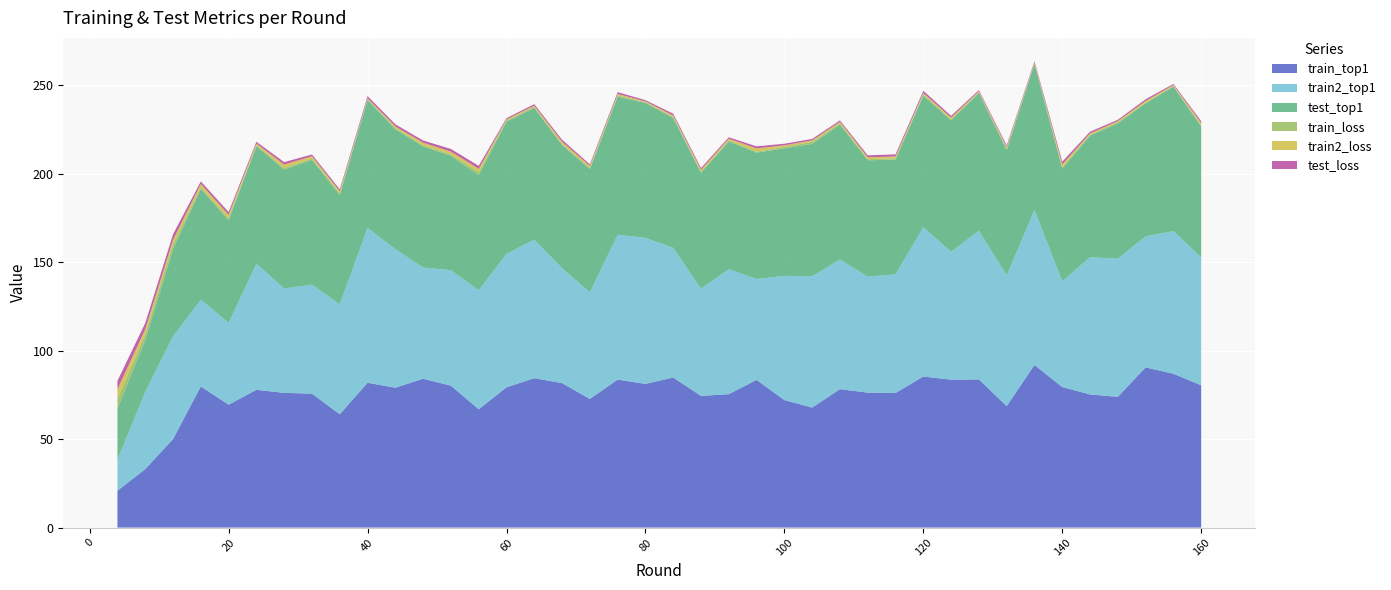

Reading right to left, list all the values displayed in this chart.

train_top1: 160=80.4	156=86.9	152=90.5	148=73.9	144=75.2	140=79.4	136=91.9	132=68.6	128=83.7	124=83.6	120=85.3	116=76.0	112=76.2	108=78.2	104=67.8	100=72.0	96=83.4	92=75.4	88=74.4	84=84.8	80=81.2	76=83.6	72=72.6	68=81.6	64=84.4	60=79.2	56=66.8	52=80.2	48=84.1	44=79.0	40=81.8	36=64.0	32=75.7	28=76.1	24=77.8	20=69.4	16=79.7	12=50.0	8=33.0	4=20.8
train2_top1: 160=72.2	156=80.6	152=74.1	148=78.0	144=77.6	140=59.8	136=87.6	132=73.9	128=84.1	124=72.2	120=84.4	116=67.1	112=65.5	108=73.3	104=74.2	100=70.2	96=57.0	92=70.7	88=60.6	84=73.3	80=82.5	76=81.8	72=60.3	68=64.9	64=78.3	60=75.4	56=67.3	52=65.3	48=62.8	44=78.3	40=87.5	36=62.1	32=61.6	28=59.0	24=71.2	20=46.3	16=49.0	12=58.0	8=43.6	4=17.5
test_top1: 160=74.0	156=81.6	152=75.1	148=76.4	144=68.6	140=63.6	136=82.5	132=70.7	128=77.8	124=74.4	120=74.2	116=64.8	112=65.7	108=76.2	104=74.8	100=72.0	96=71.4	92=72.1	88=65.5	84=73.4	80=76.2	76=78.0	72=69.6	68=69.6	64=74.5	60=74.7	56=65.0	52=64.6	48=68.5	44=67.7	40=72.3	36=61.7	32=70.5	28=67.1	24=66.4	20=57.9	16=62.7	12=49.3	8=29.5	4=28.9
train_loss: 160=0.7	156=0.4	152=0.3	148=0.7	144=0.7	140=0.8	136=0.3	132=0.9	128=0.5	124=0.5	120=0.9	116=0.7	112=0.7	108=0.7	104=1.2	100=0.8	96=0.5	92=0.7	88=0.6	84=0.5	80=0.4	76=0.8	72=0.8	68=0.6	64=0.5	60=0.6	56=1.8	52=0.8	48=0.5	44=0.8	40=0.6	36=1.0	32=0.8	28=1.1	24=0.6	20=1.2	16=0.8	12=3.0	8=3.2	4=5.6
train2_loss: 160=1.2	156=0.6	152=1.0	148=0.6	144=0.7	140=1.6	136=0.5	132=0.9	128=0.5	124=1.0	120=0.7	116=1.1	112=1.1	108=0.9	104=0.8	100=0.9	96=1.9	92=0.9	88=1.1	84=0.9	80=0.5	76=0.8	72=1.0	68=1.3	64=0.7	60=0.7	56=1.8	52=1.6	48=1.5	44=0.8	40=0.4	36=1.1	32=1.3	28=1.8	24=0.9	20=1.9	16=2.0	12=2.2	8=2.8	4=5.3
test_loss: 160=1.1	156=0.6	152=1.0	148=0.7	144=0.9	140=1.5	136=0.8	132=0.9	128=0.7	124=1.0	120=1.2	116=1.2	112=1.1	108=0.8	104=0.8	100=0.9	96=1.1	92=0.8	88=1.0	84=1.0	80=0.7	76=1.0	72=0.9	68=1.2	64=0.8	60=0.7	56=1.7	52=1.5	48=1.2	44=1.2	40=1.2	36=1.1	32=1.0	28=1.4	24=1.0	20=1.6	16=1.4	12=3.2	8=3.5	4=4.8